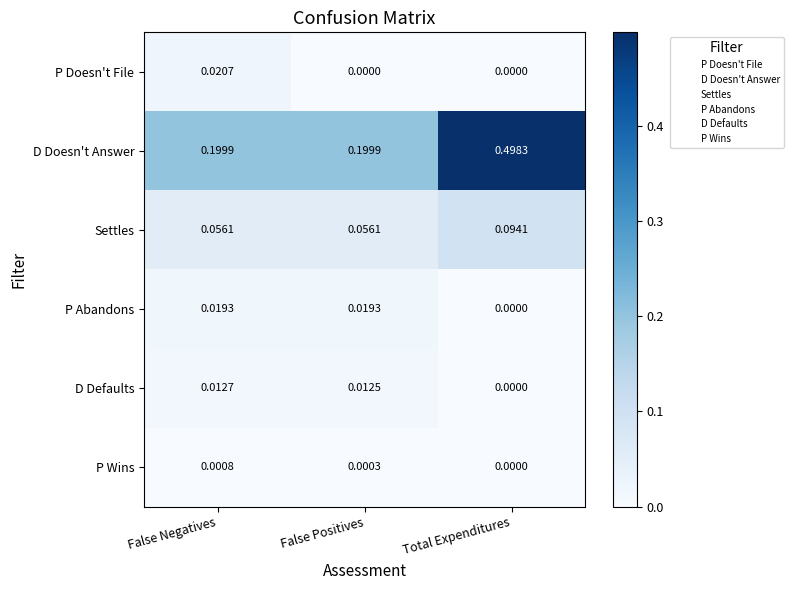

Rank the series by their maximum value, from lowest to highest.

P Wins, D Defaults, P Abandons, P Doesn't File, Settles, D Doesn't Answer